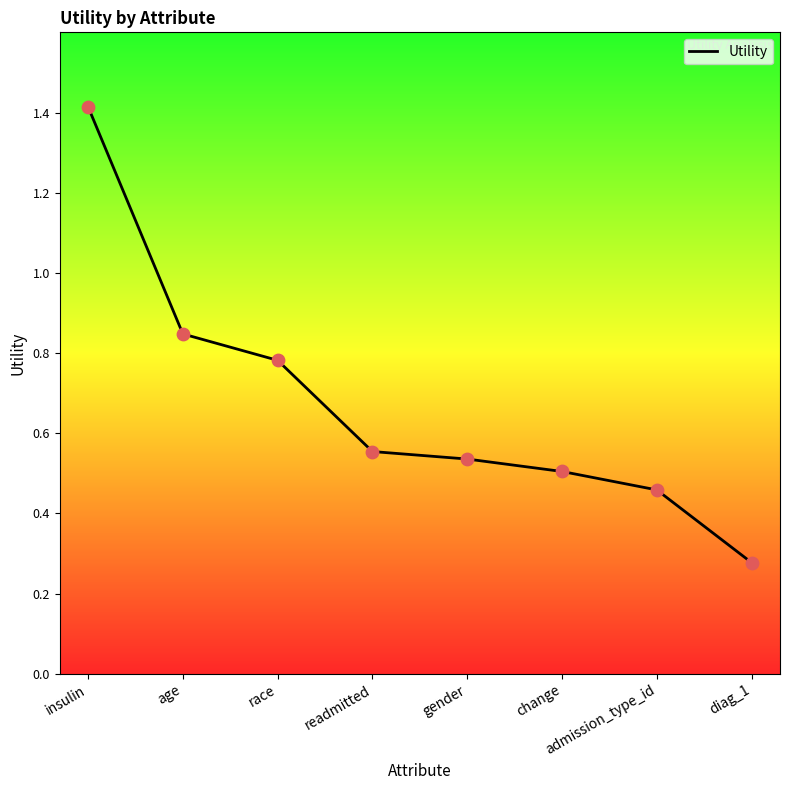

What is the ratio of the value at diag_1 to the value at insulin?

0.2